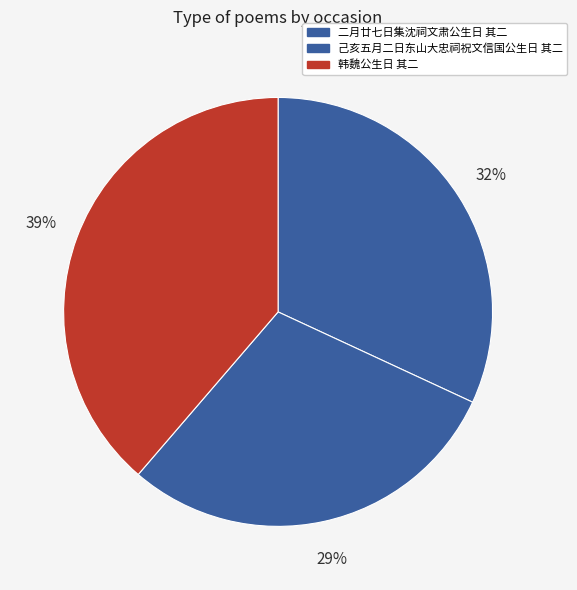

Approximately how many times larger is the value at 二月廿七日集沈祠文肃公生日 其二 compared to 己亥五月二日东山大忠祠祝文信国公生日 其二?

1.1